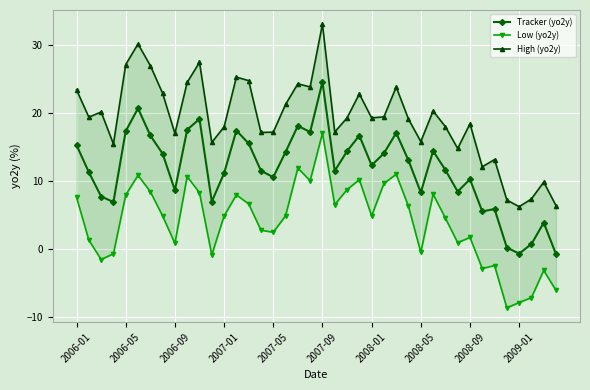

What is the difference between the High (yo2y) values at 33 and 13?

13.2